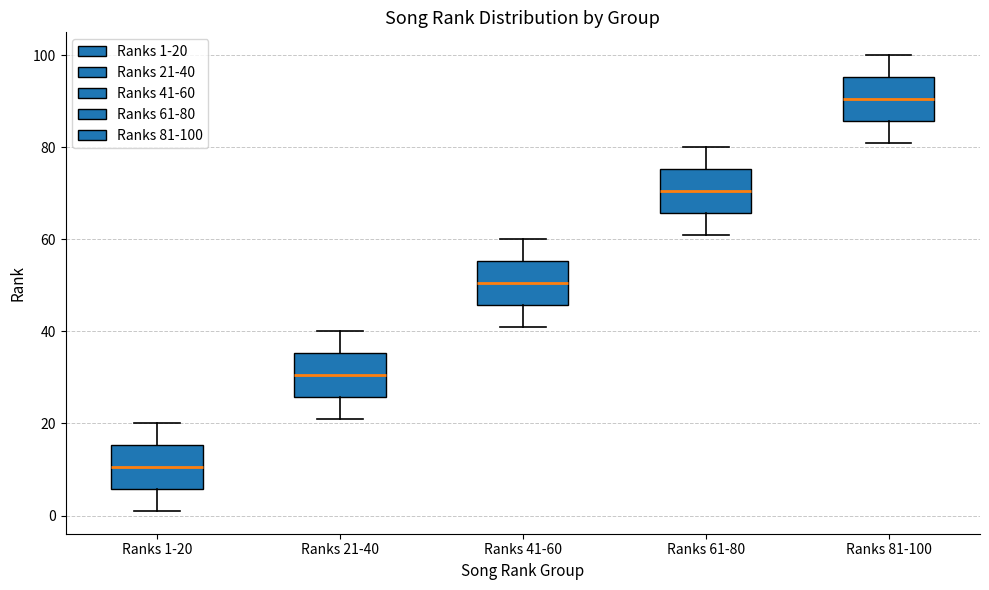

Where does the median line of the box for Ranks 21-40 sit on the y-axis? The values are not printed on the chart, so give them approximately, as read against the axis.

30